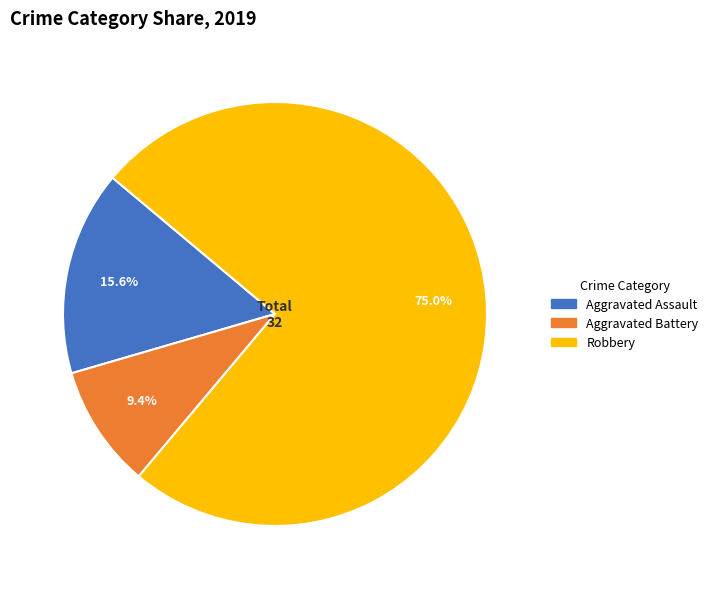

How many slices are in this pie chart?

3